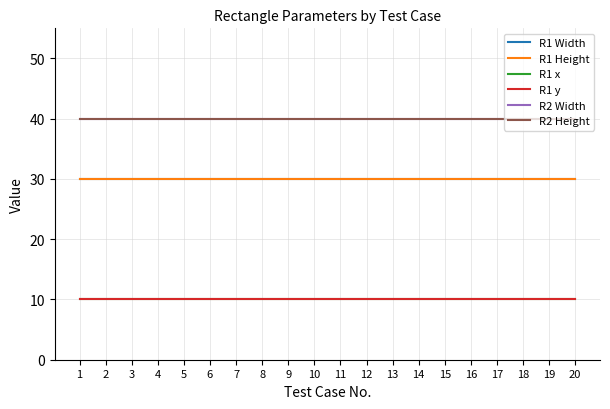

Reading right to left, transcribe all the data shown in this chart.

R1 Width: 30	30	30	30	30	30	30	30	30	30	30	30	30	30	30	30	30	30	30	30
R1 Height: 30	30	30	30	30	30	30	30	30	30	30	30	30	30	30	30	30	30	30	30
R1 x: 10	10	10	10	10	10	10	10	10	10	10	10	10	10	10	10	10	10	10	10
R1 y: 10	10	10	10	10	10	10	10	10	10	10	10	10	10	10	10	10	10	10	10
R2 Width: 40	40	40	40	40	40	40	40	40	40	40	40	40	40	40	40	40	40	40	40
R2 Height: 40	40	40	40	40	40	40	40	40	40	40	40	40	40	40	40	40	40	40	40